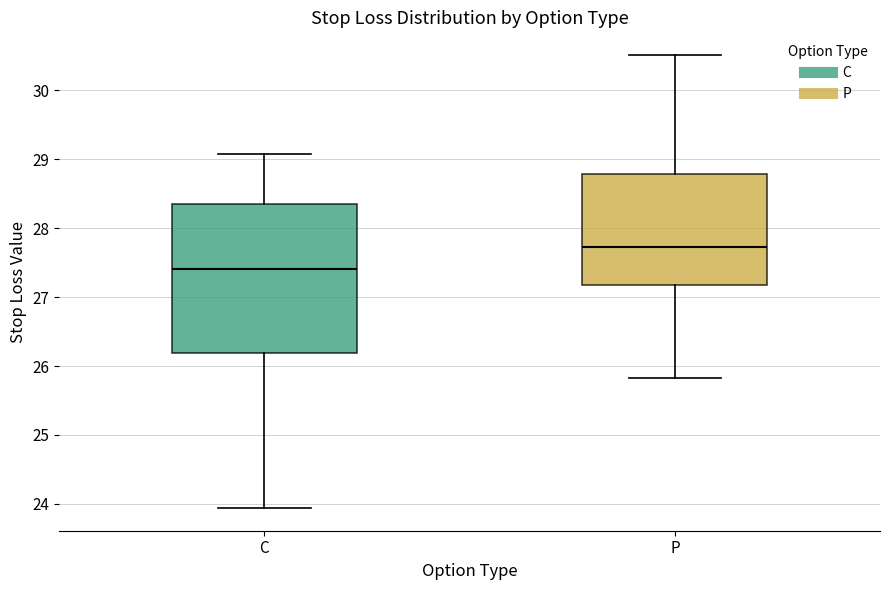

Which box is the tallest, from its lower edge to its upper edge?

C